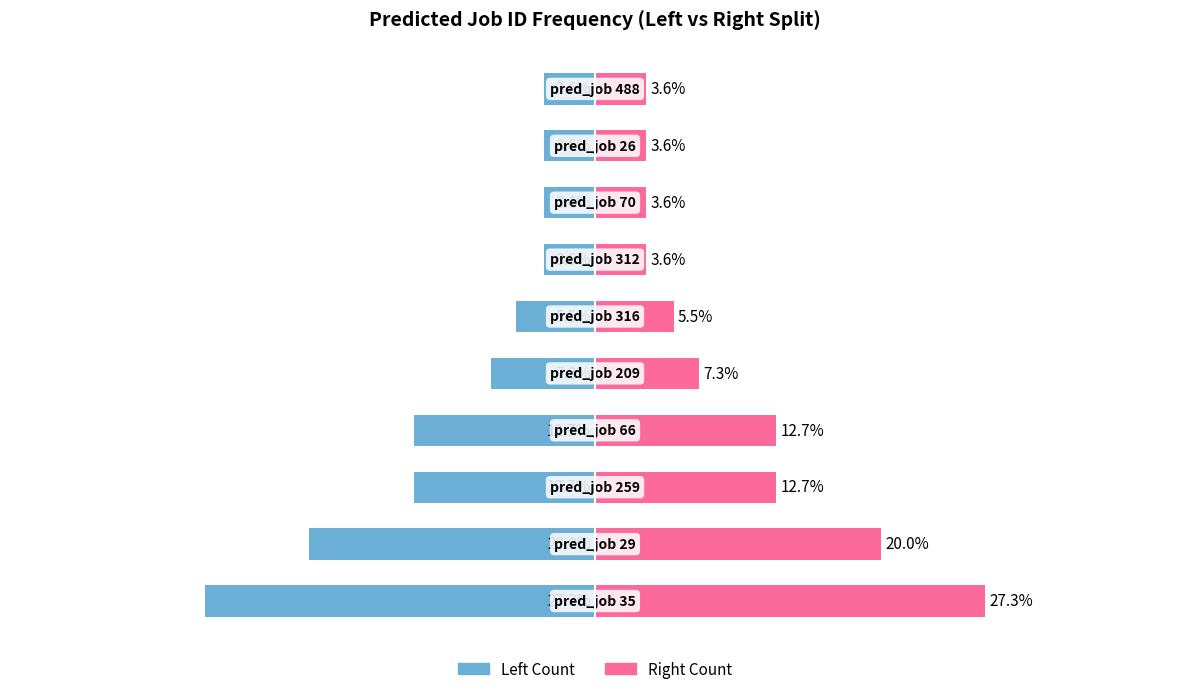

Count the number of data series in this chart.

2